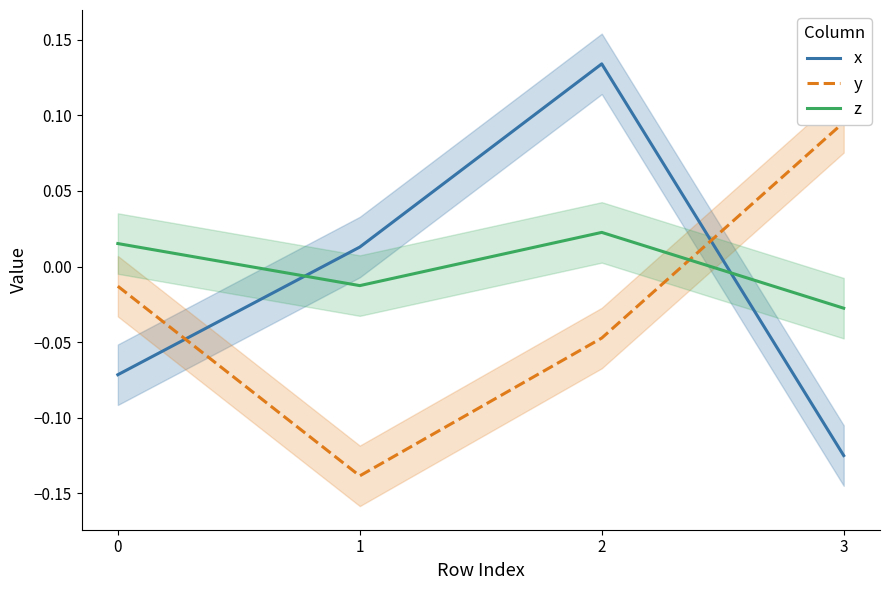

True or false: y has more than 1 interior local peaks.

False